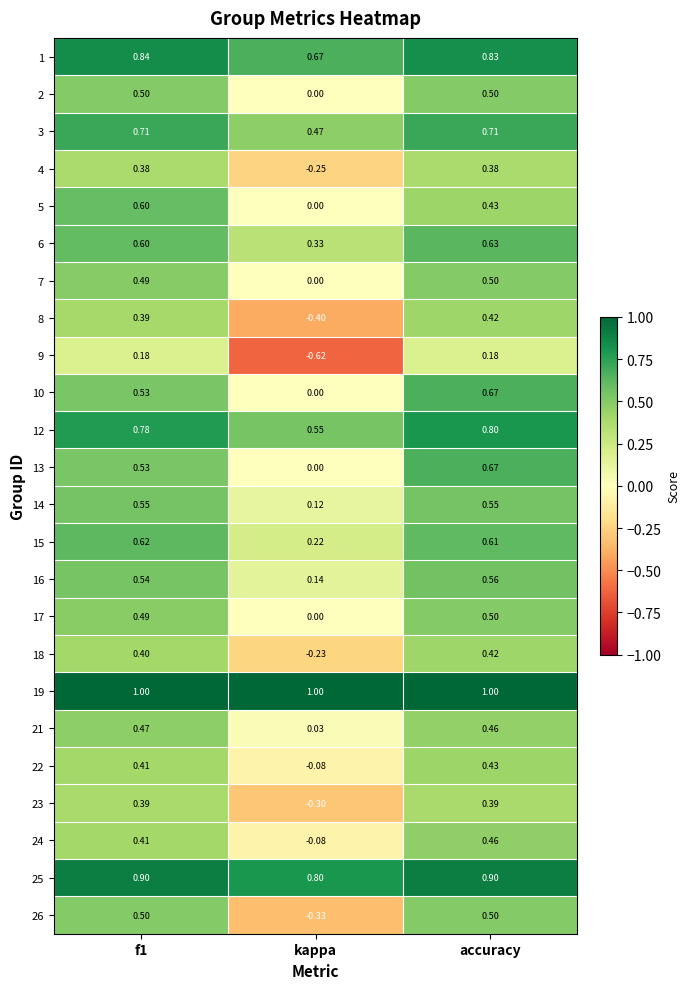

At which category is the sum across all series the highest?

accuracy